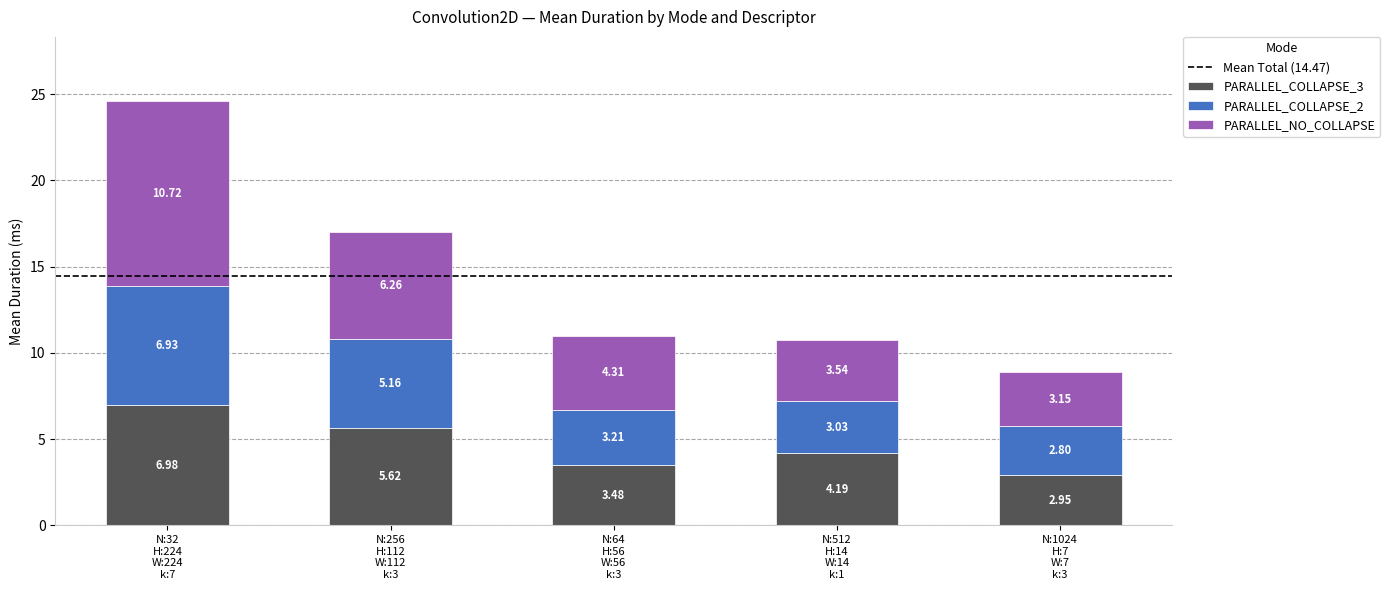

What is the sum of all PARALLEL_COLLAPSE_3 values?

23.2